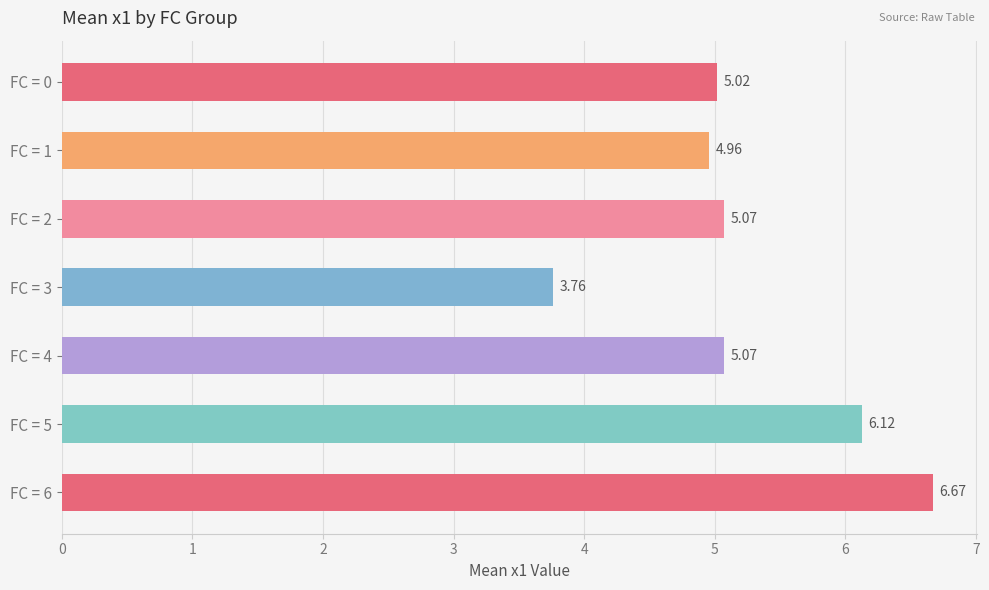

What is the difference between the maximum and minimum values?

2.9